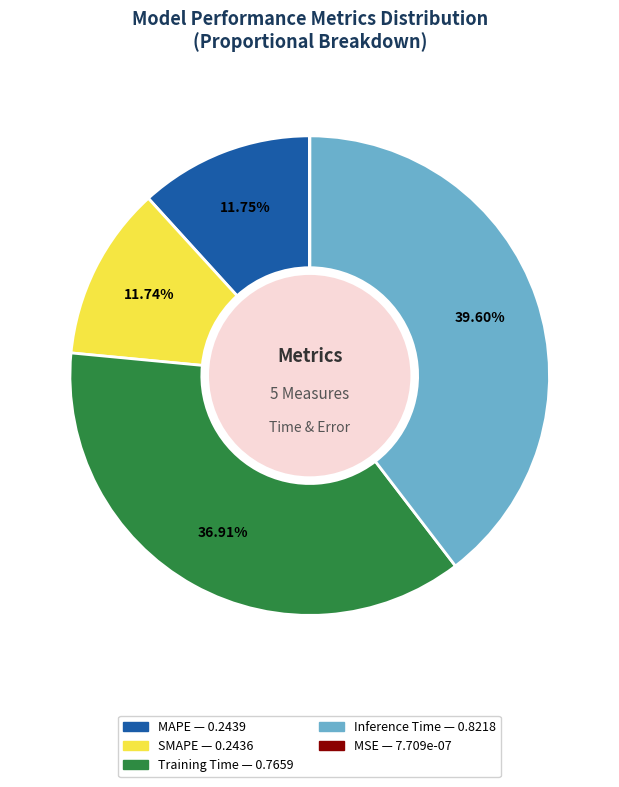

Does any single category account for the majority?

No